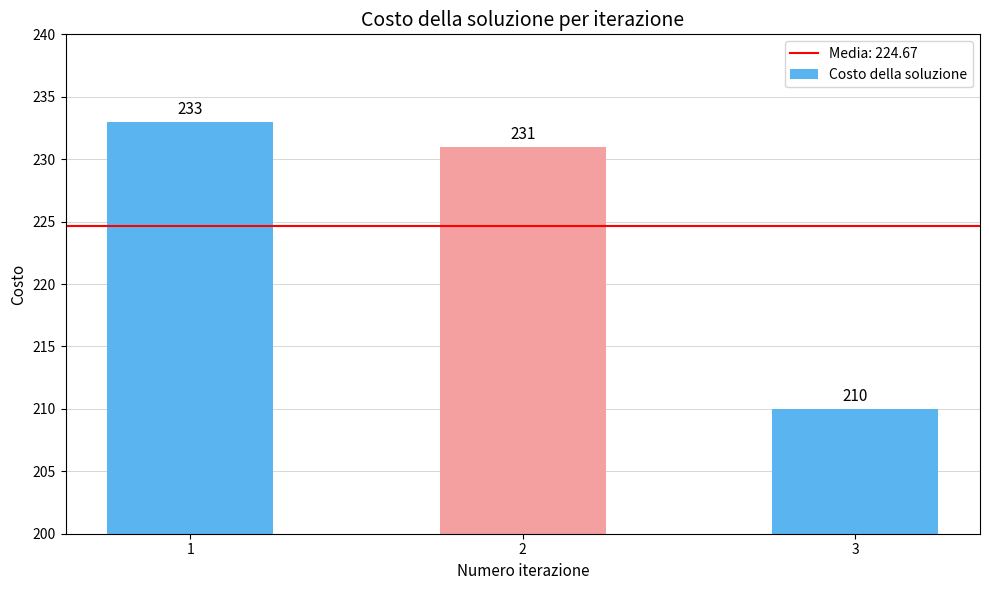

At which category does the chart reach its minimum across all series?

3